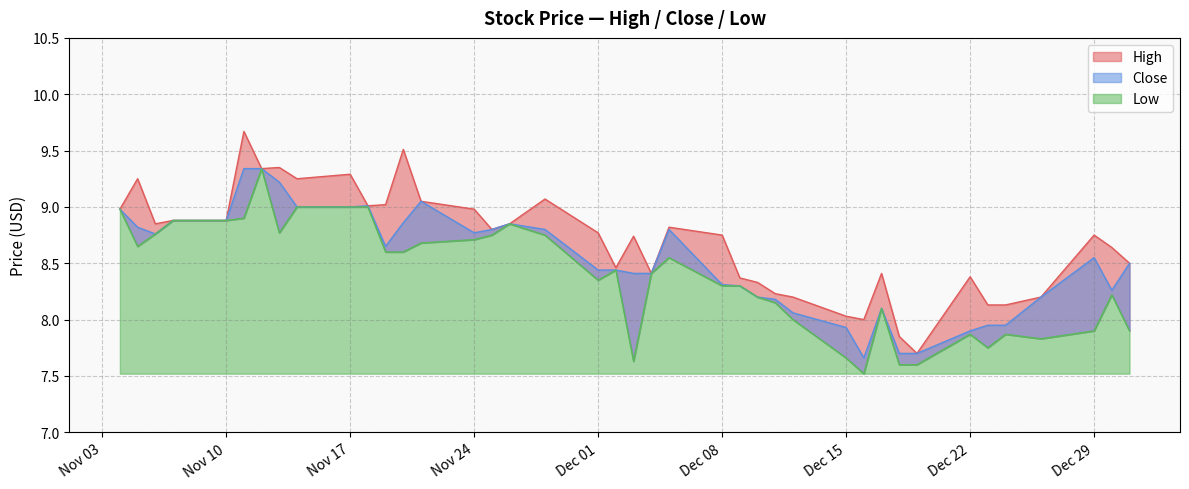

List the series in order of their peak value, lowest first.

Close, Low, High